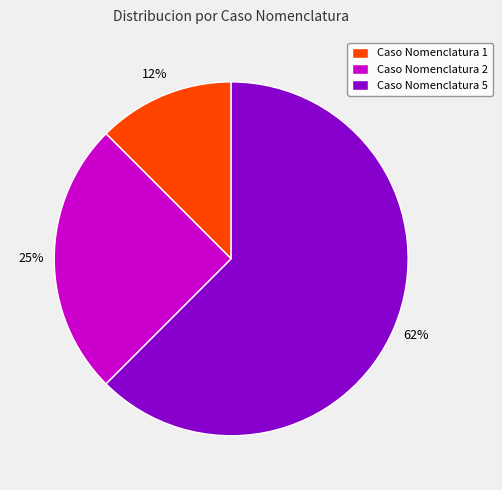

Which category has the smallest portion of the pie?

Caso Nomenclatura 1